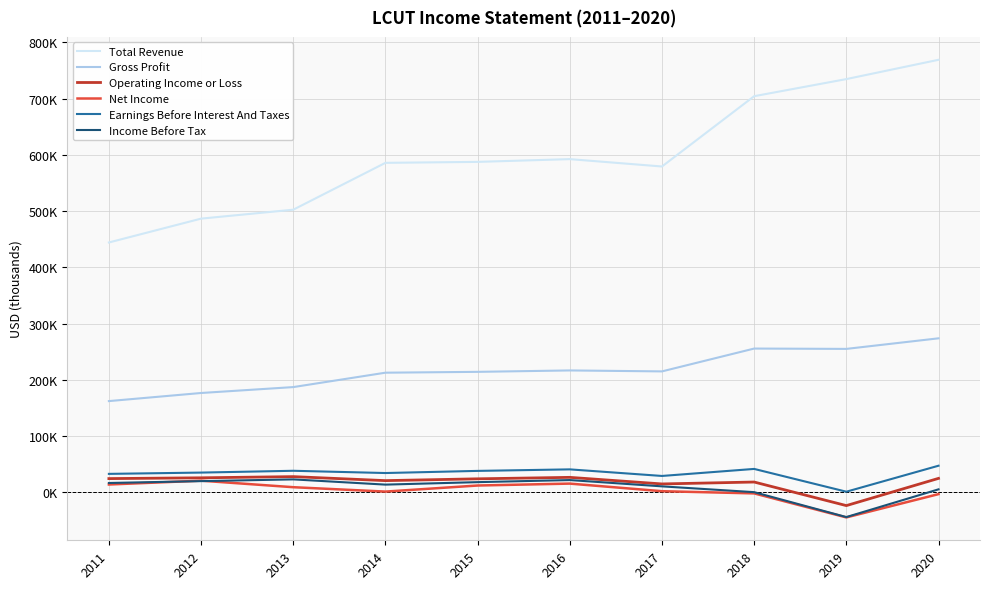

What are all the series names shown in the legend?

Total Revenue, Gross Profit, Operating Income or Loss, Net Income, Earnings Before Interest And Taxes, Income Before Tax